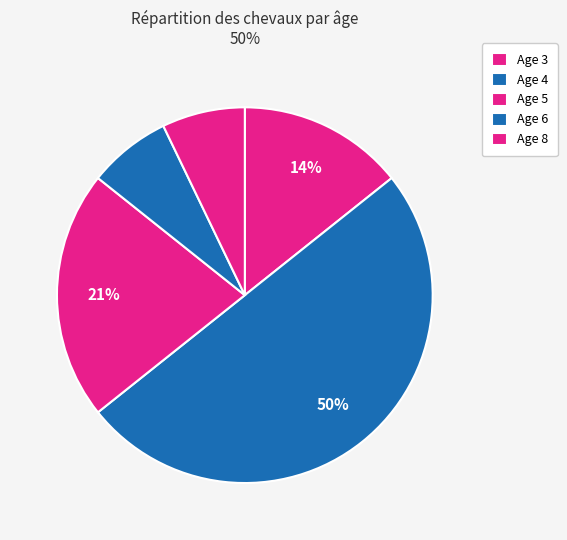

What percentage do Age 8 and Age 3 together represent?

21.4%